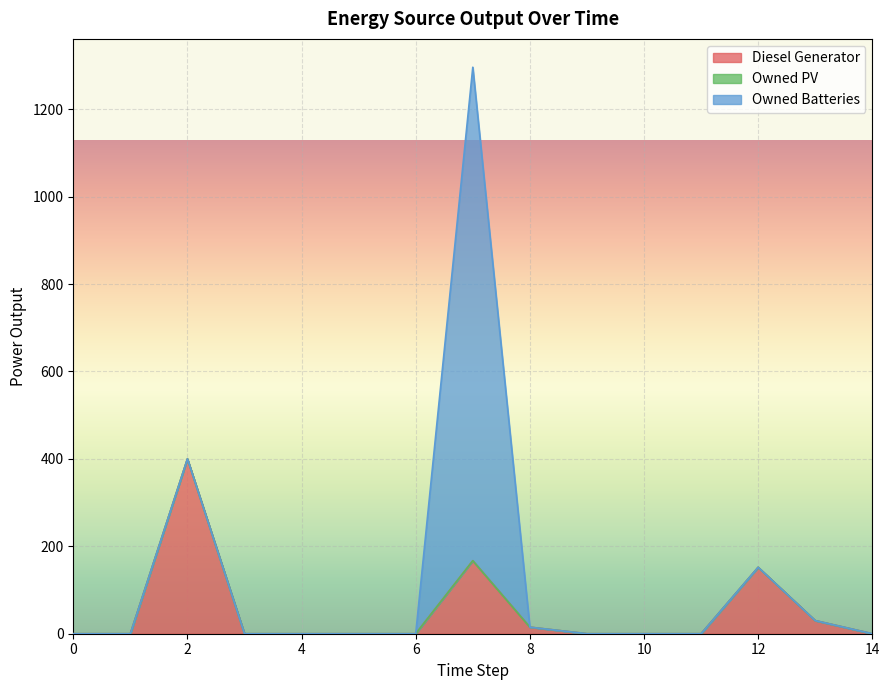

Rank the series by their average value, from highest to lowest.

Owned Batteries, Diesel Generator, Owned PV